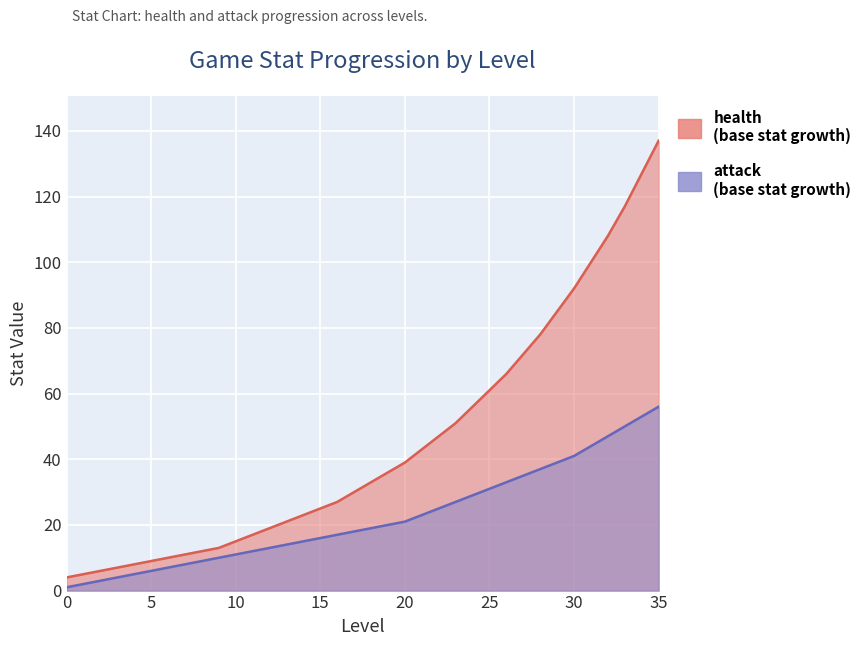

Reading left to right, list all the values displayed in this chart.

health: 4	5	6	7	8	9	10	11	12	13	15	17	19	21	23	25	27	30	33	36	39	43	47	51	56	61	66	72	78	85	92	100	108	117	127	137
attack: 1	2	3	4	5	6	7	8	9	10	11	12	13	14	15	16	17	18	19	20	21	23	25	27	29	31	33	35	37	39	41	44	47	50	53	56